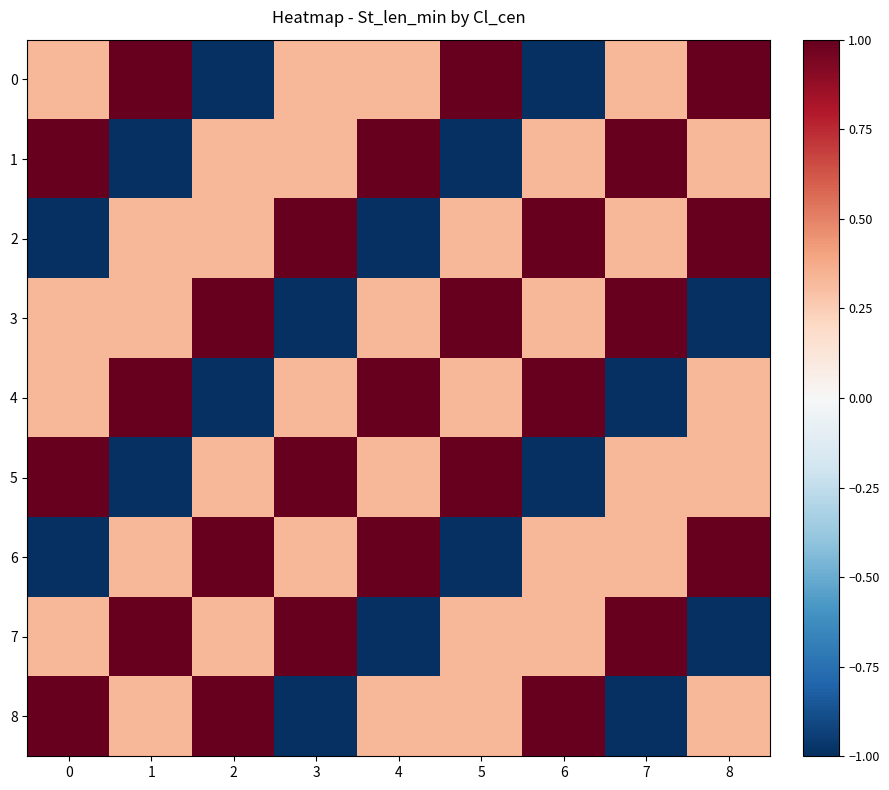

Reading right to left, what are all the values shown in this chart?

row_0: 1.0	0.3	-1.0	1.0	0.3	0.3	-1.0	1.0	0.3
row_1: 0.3	1.0	0.3	-1.0	1.0	0.3	0.3	-1.0	1.0
row_2: 1.0	0.3	1.0	0.3	-1.0	1.0	0.3	0.3	-1.0
row_3: -1.0	1.0	0.3	1.0	0.3	-1.0	1.0	0.3	0.3
row_4: 0.3	-1.0	1.0	0.3	1.0	0.3	-1.0	1.0	0.3
row_5: 0.3	0.3	-1.0	1.0	0.3	1.0	0.3	-1.0	1.0
row_6: 1.0	0.3	0.3	-1.0	1.0	0.3	1.0	0.3	-1.0
row_7: -1.0	1.0	0.3	0.3	-1.0	1.0	0.3	1.0	0.3
row_8: 0.3	-1.0	1.0	0.3	0.3	-1.0	1.0	0.3	1.0